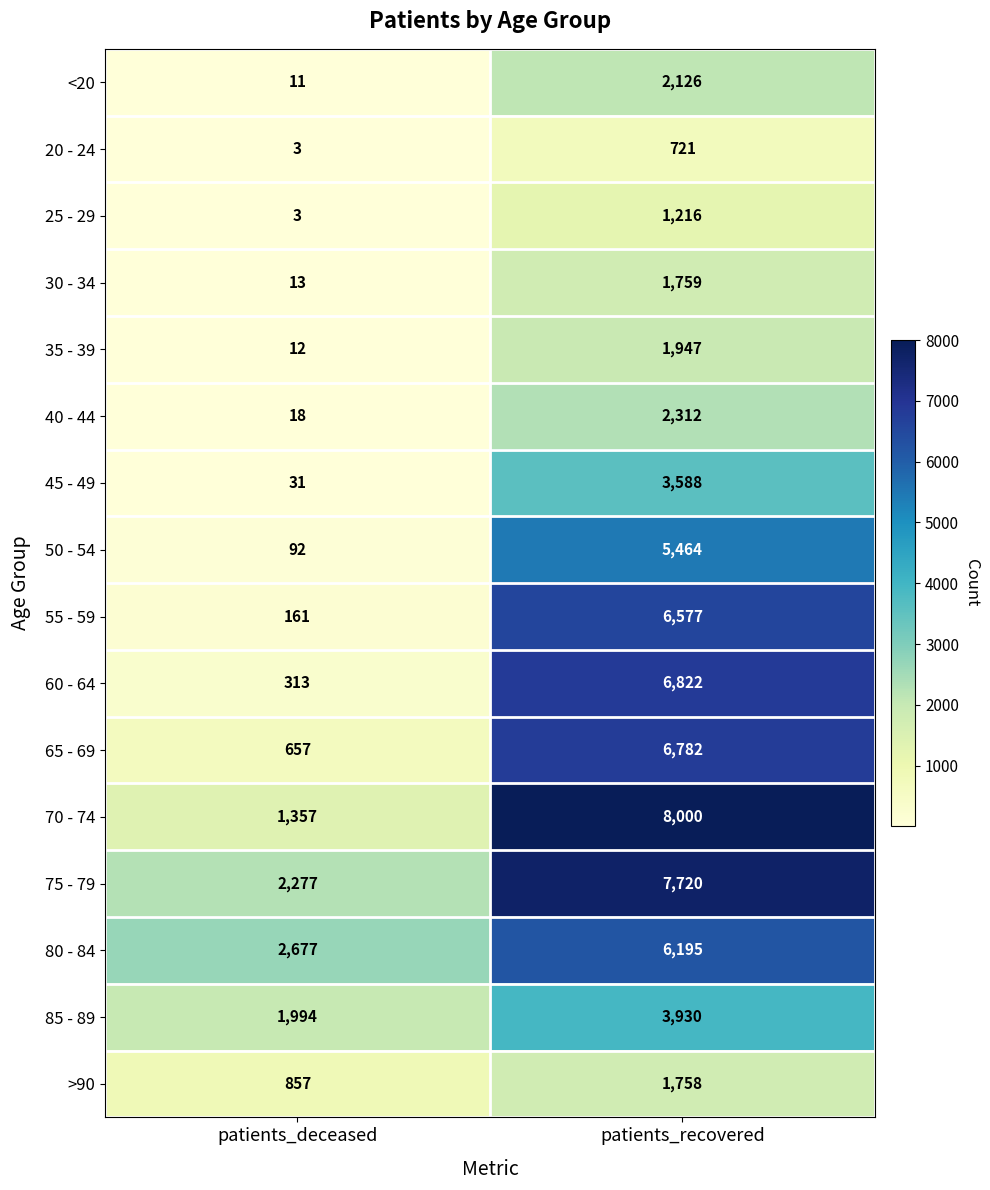

Which series has the largest total across all categories?

75 - 79